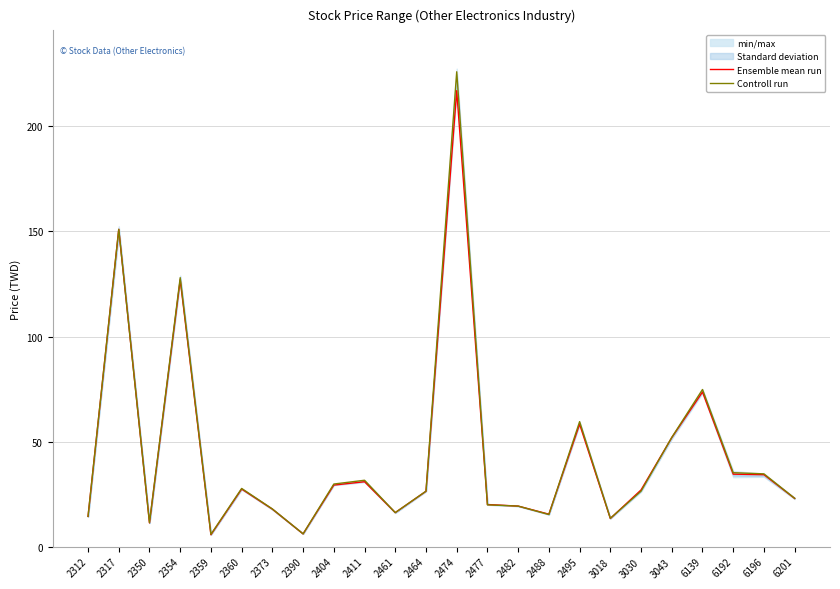

What is the highest value of the Controll run series?

226.0